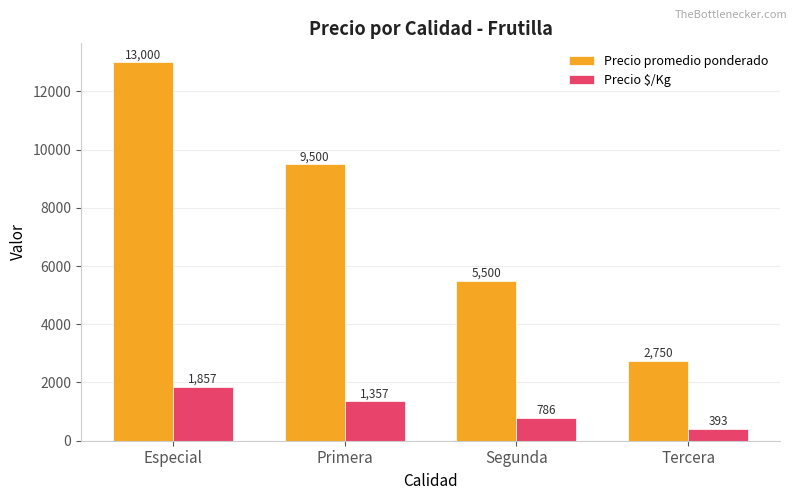

Where is Precio $/Kg nearest to the value 1125?

Primera